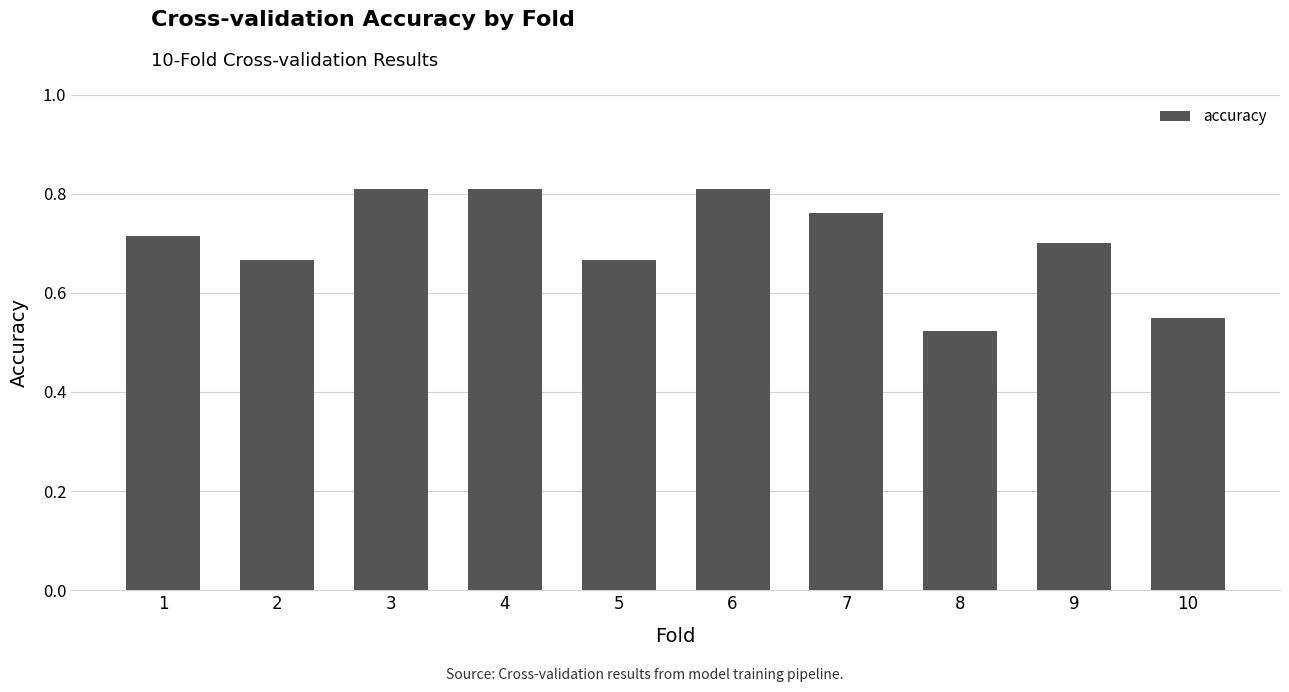

Are the bars horizontal?

No